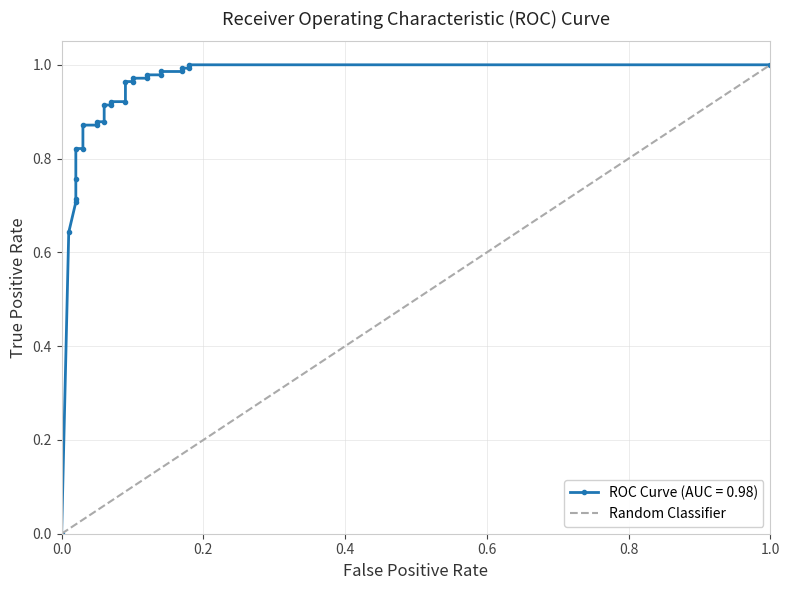

Is it true that the value at 1.0 is 1?

False